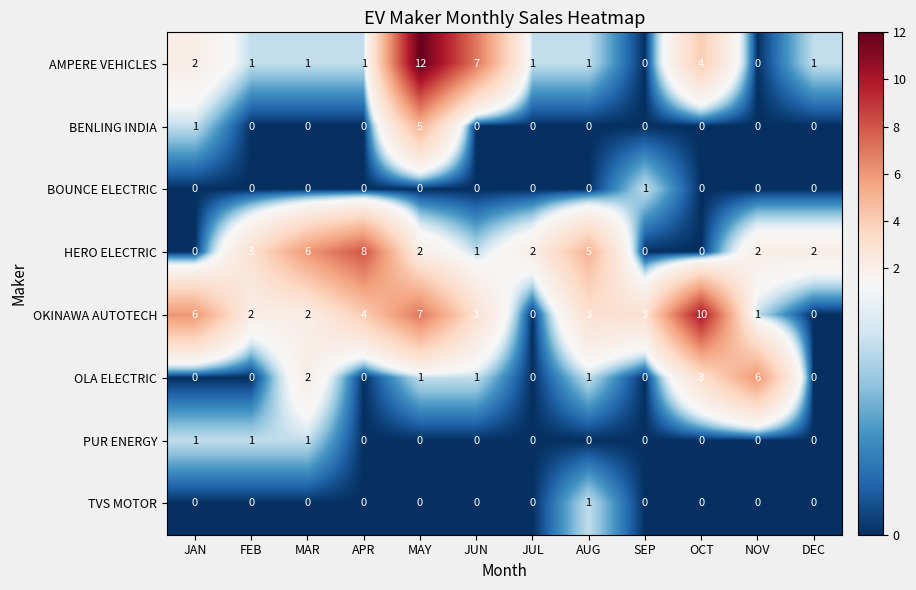

Count the number of categories in the chart.

12